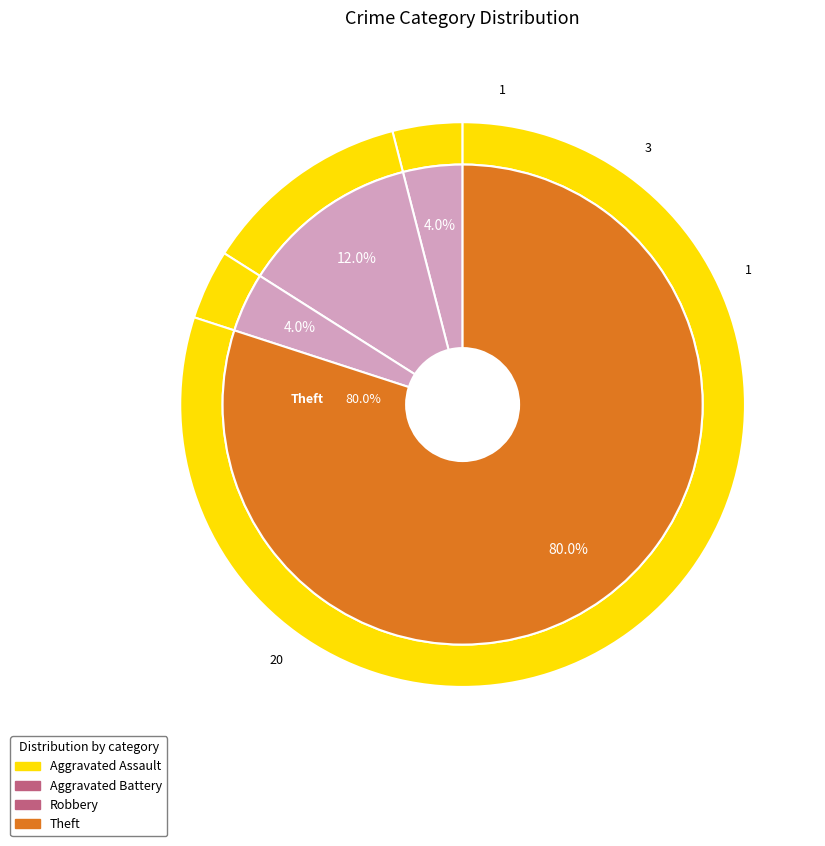

To the nearest percent, what is the difference between the largest and smallest slice percentages?

76%